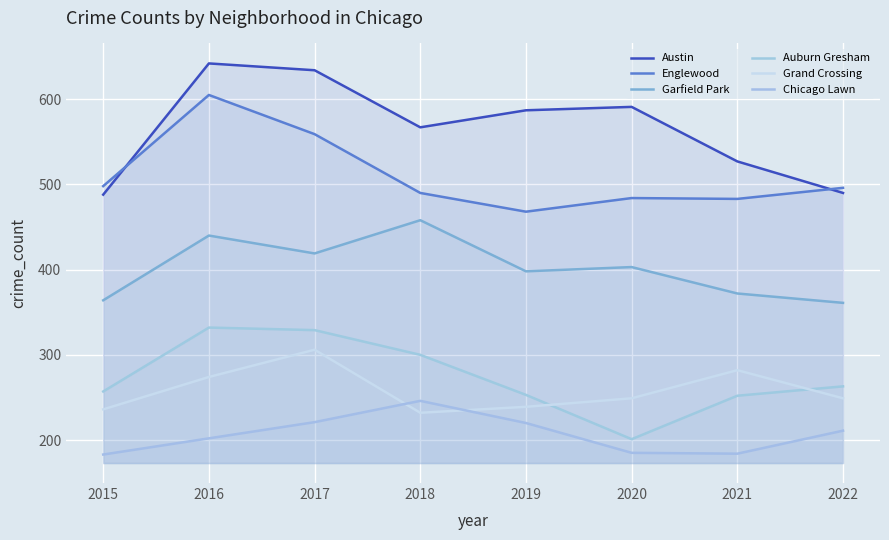

What is the difference between the Garfield Park values at 2016 and 2021?

68